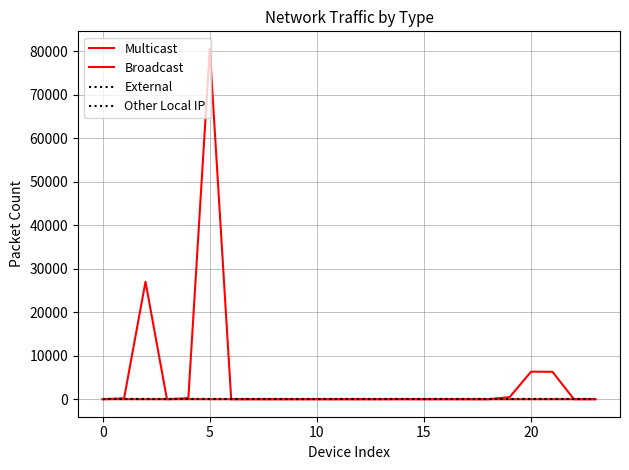

Which series has the largest total across all categories?

Multicast